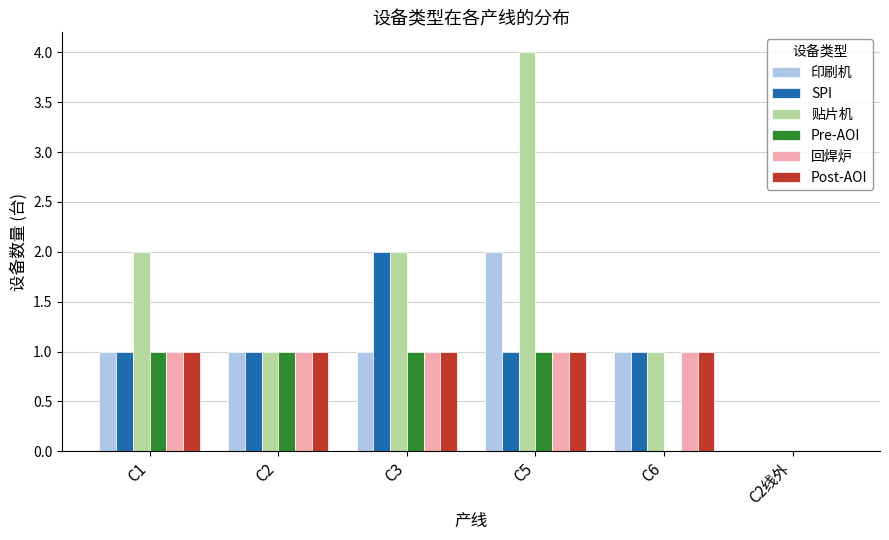

The value of 回焊炉 at C6 is 1. True or false?

True